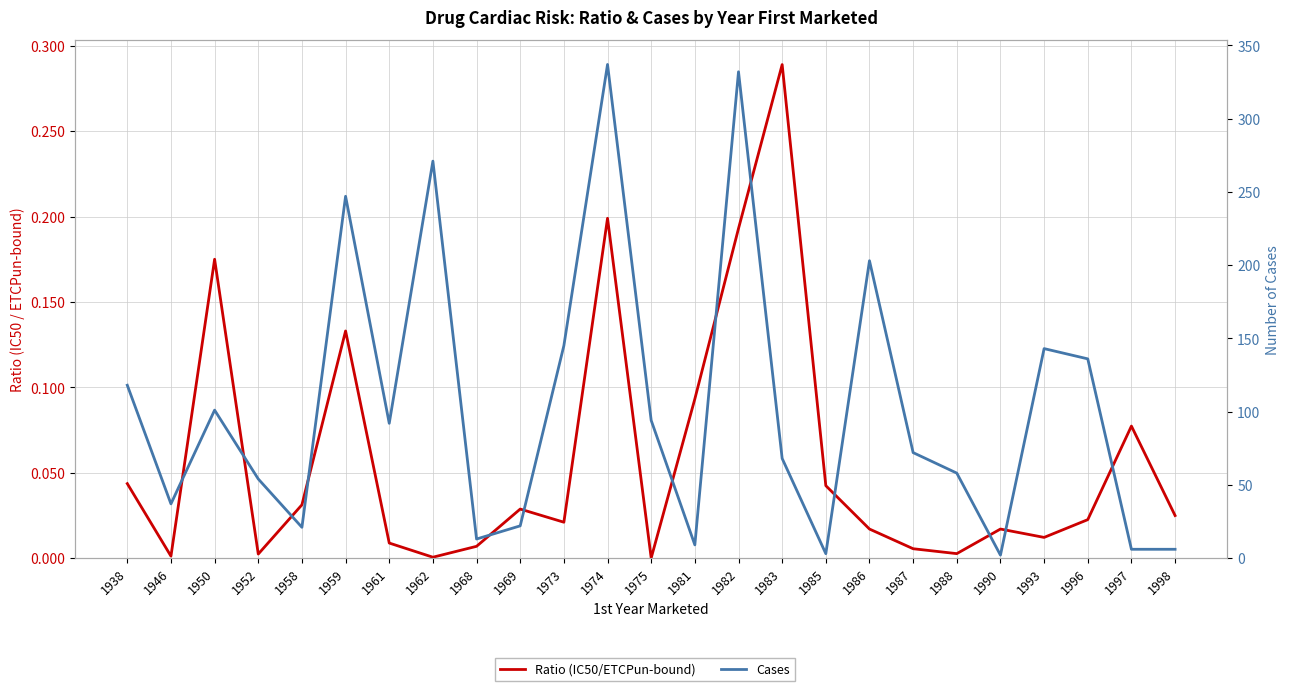

Rank the categories by Ratio (IC50/ETCPun-bound) value from highest to lowest.

1983, 1974, 1982, 1950, 1959, 1981, 1997, 1938, 1985, 1958, 1969, 1998, 1996, 1973, 1986, 1990, 1993, 1961, 1968, 1987, 1988, 1952, 1946, 1962, 1975